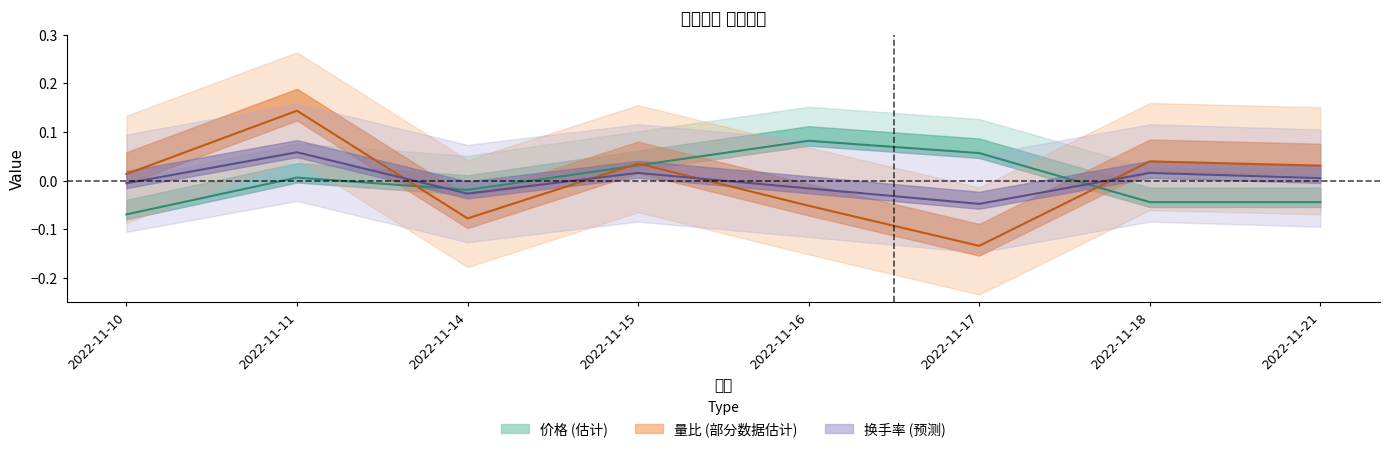

What is the difference between the maximum and second lowest values in the 量比 series?

0.2